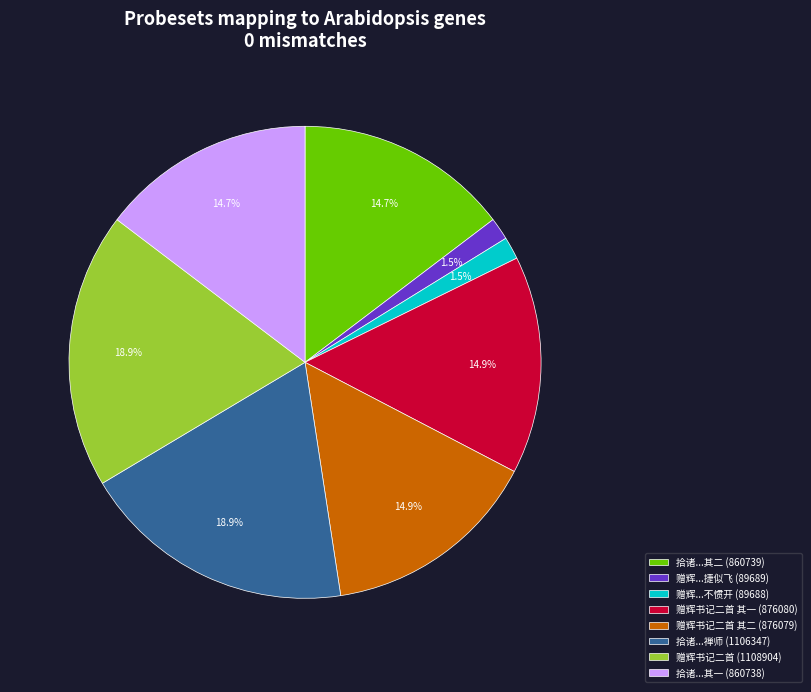

Between 拾诸...其一 (860738) and 赠辉书记二首 (1108904), which is larger?

赠辉书记二首 (1108904)